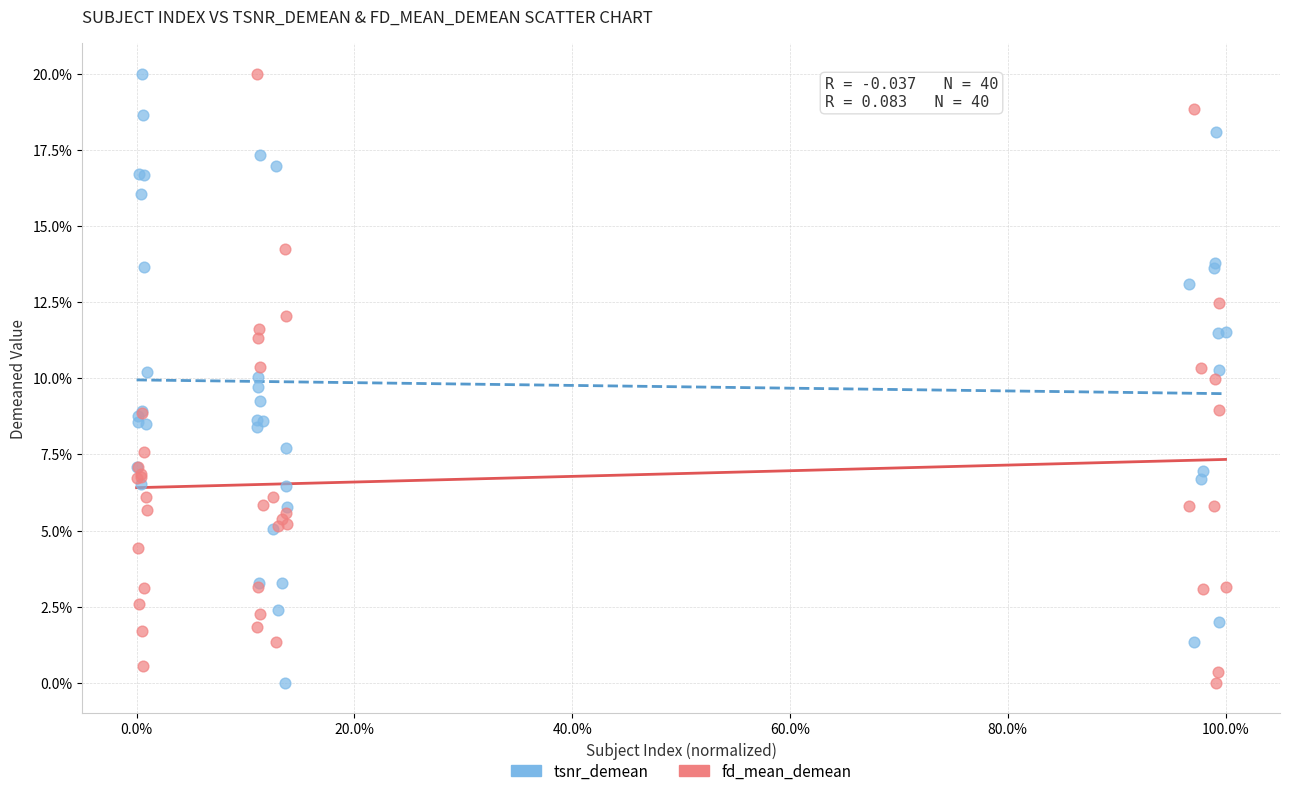

What are all the series names shown in the legend?

tsnr_demean, fd_mean_demean